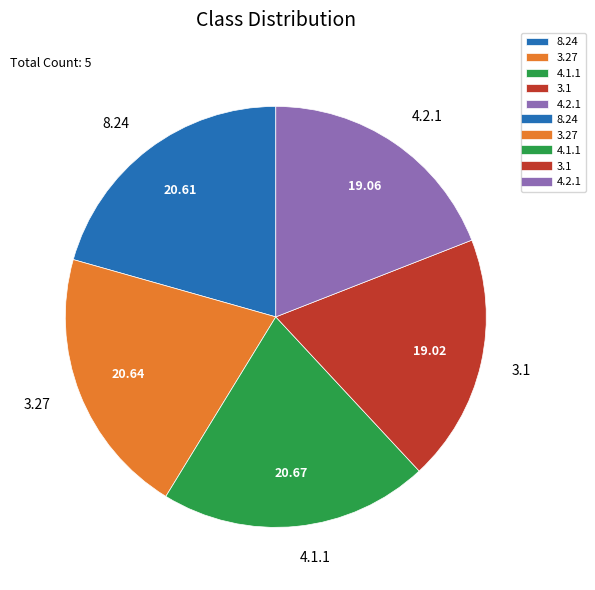

Do 3.1 and 3.27 together represent more than half of the pie?

No